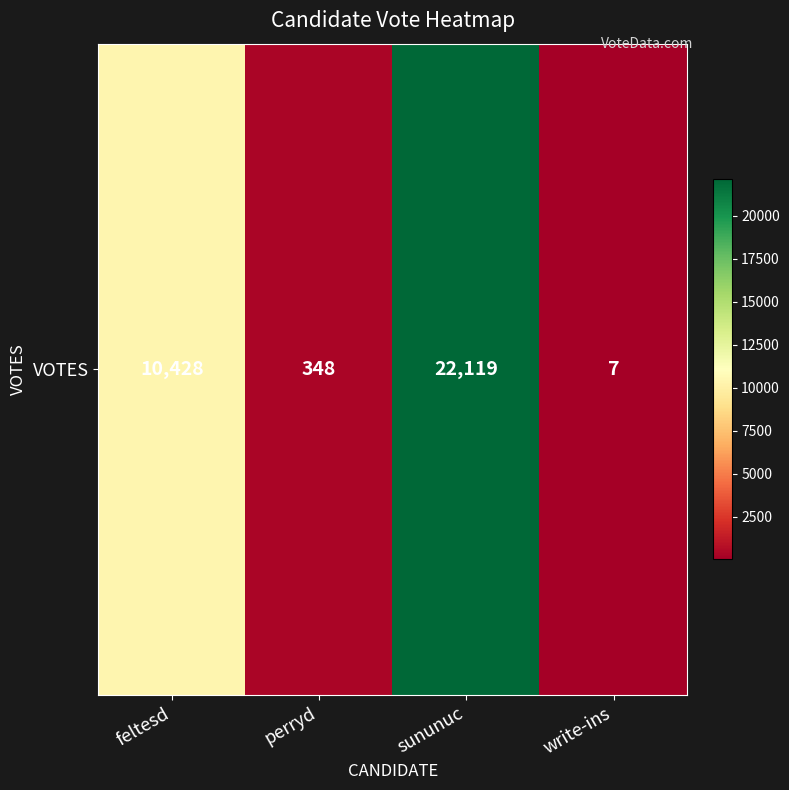

What is the maximum value shown in the chart?

22119